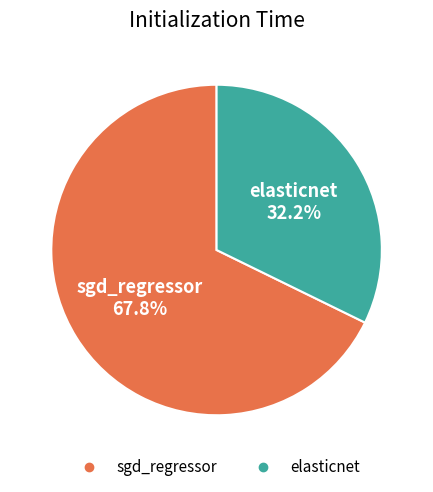

True or false: sgd_regressor accounts for 68% of the total.

True